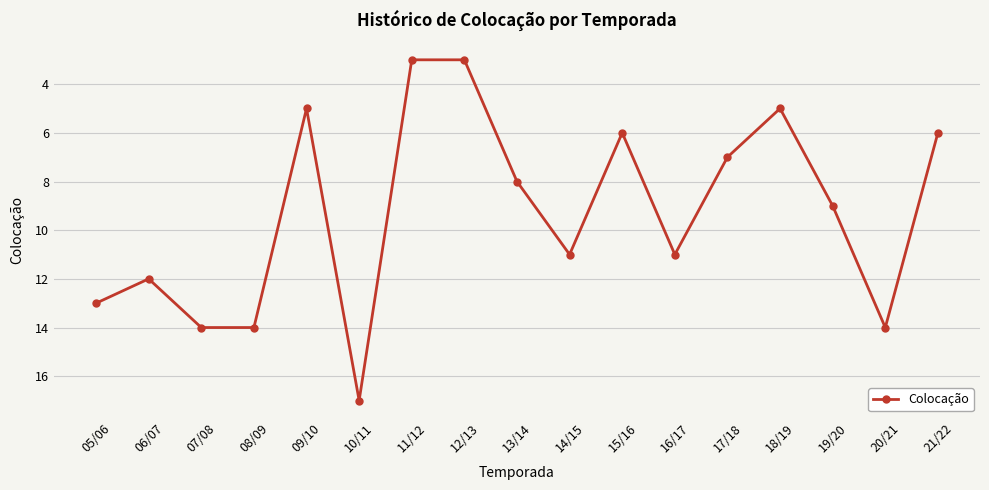

At which category does the data reach its first local valley?

06/07